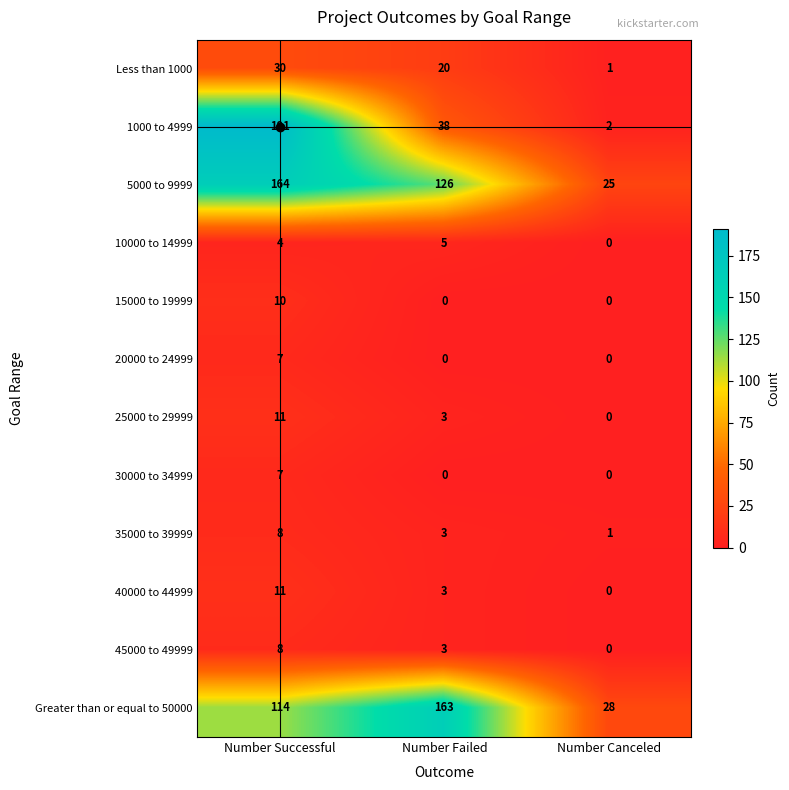

What value does the 25000 to 29999 series have at Number Failed?

3